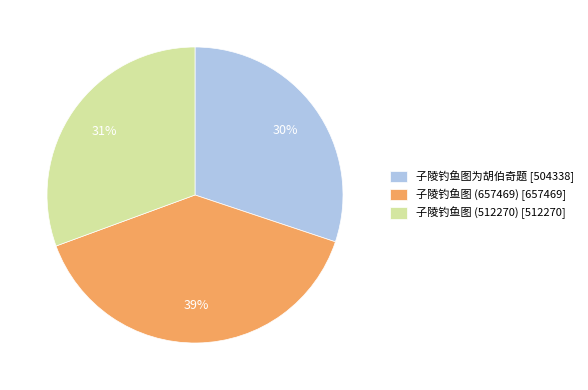

Approximately how many times larger is the value at 子陵钓鱼图 (512270) compared to 子陵钓鱼图为胡伯奇题?

1.0